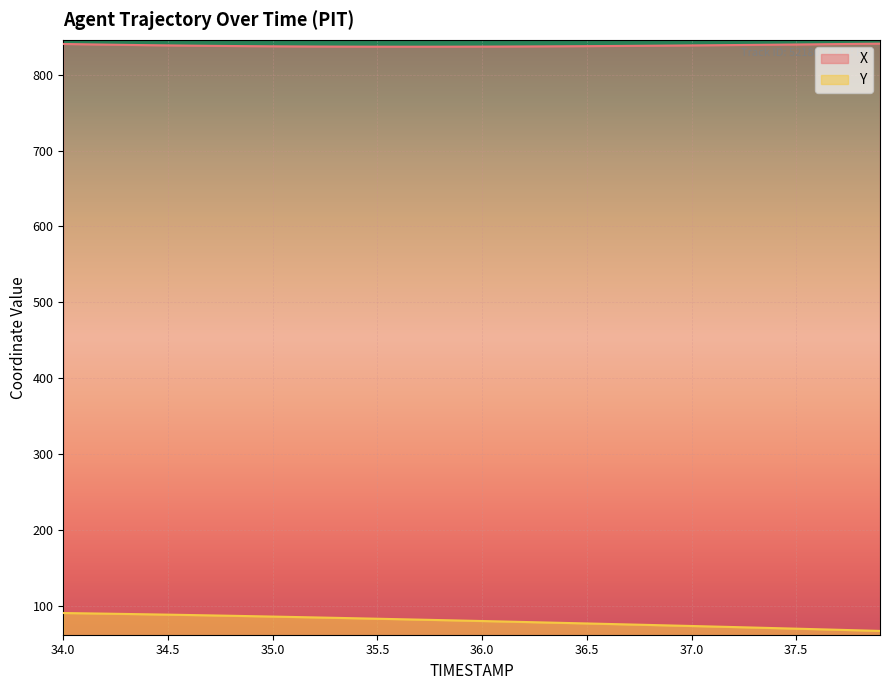

What is the value of the Y point at the 6th from the left?

88.5